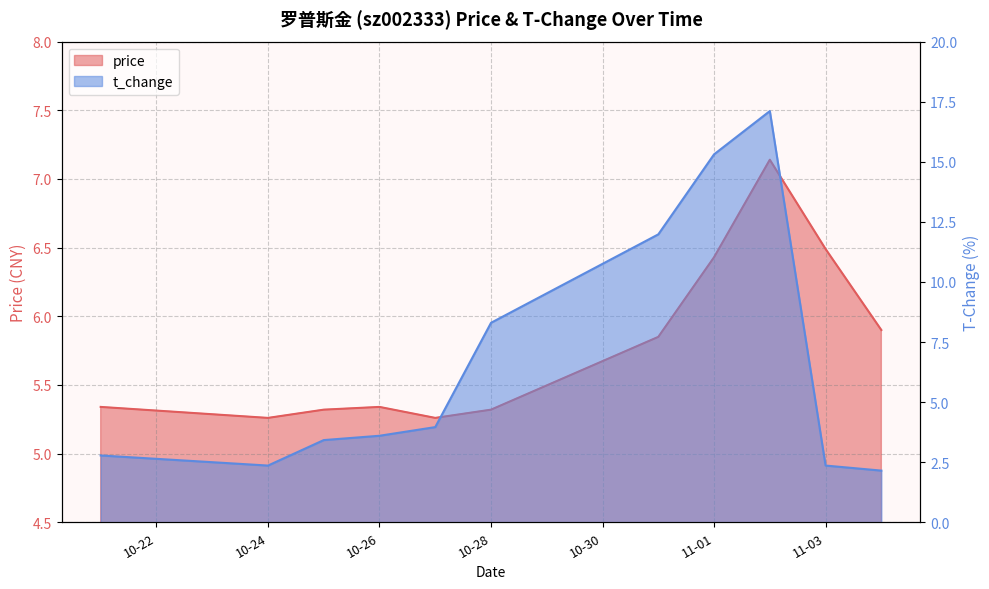

After their last crossing, which series has the higher values: t_change or price?

price